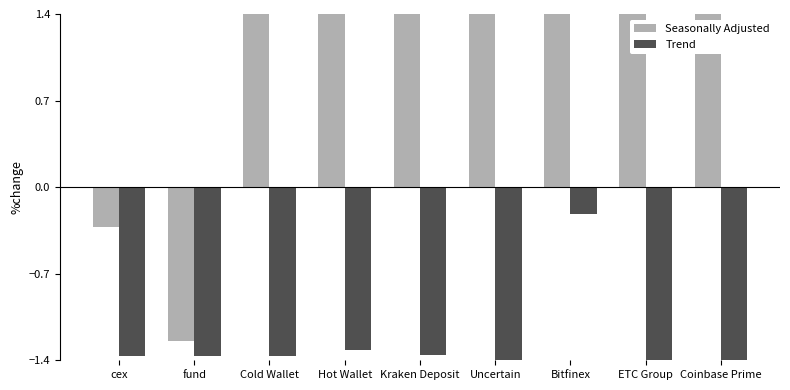

Are the bars grouped side by side (vs. stacked)?

Yes